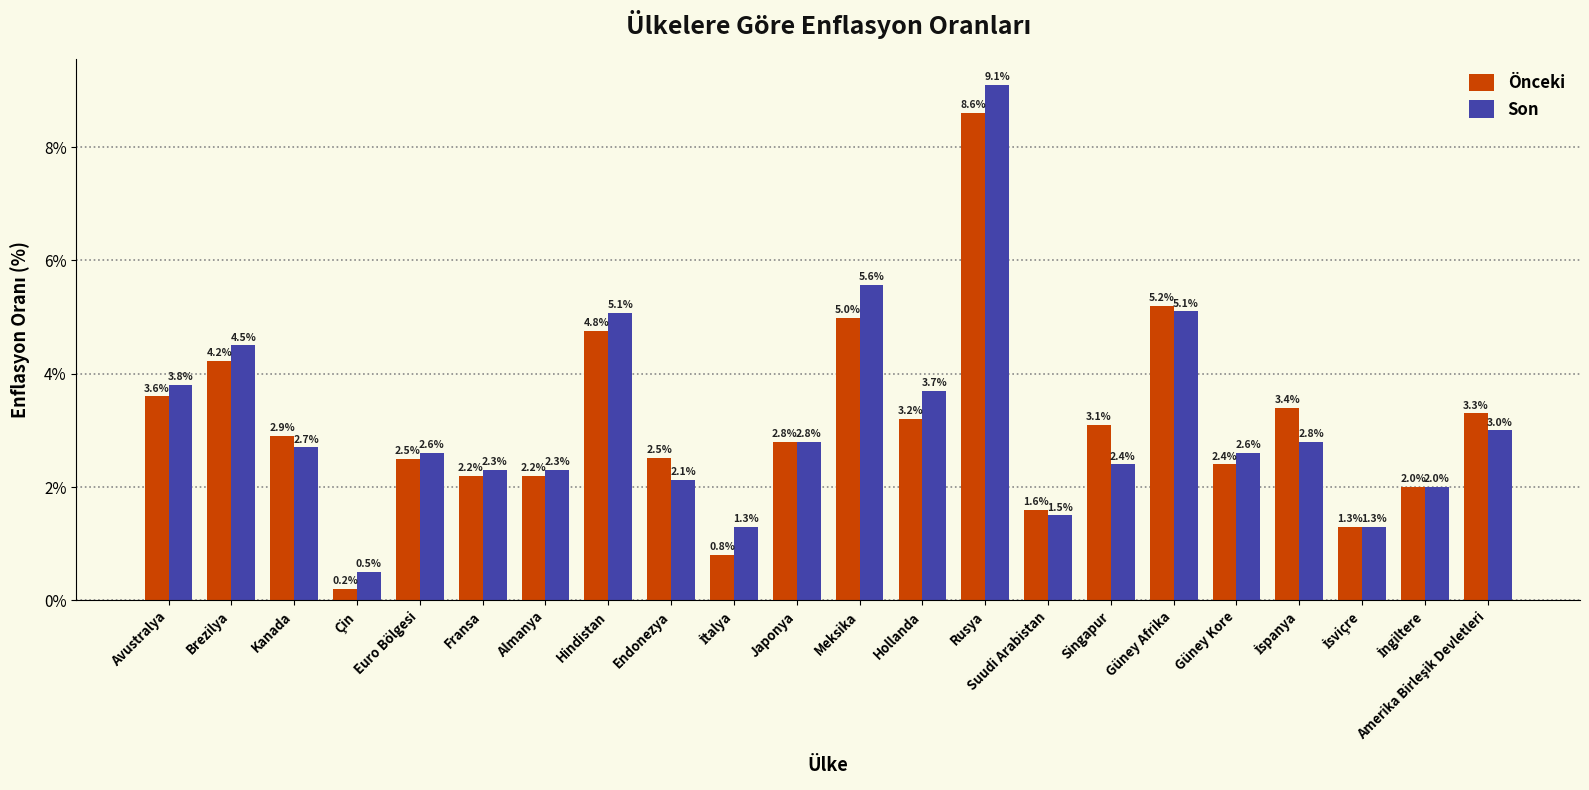

Which series has the largest range (max minus min)?

Son